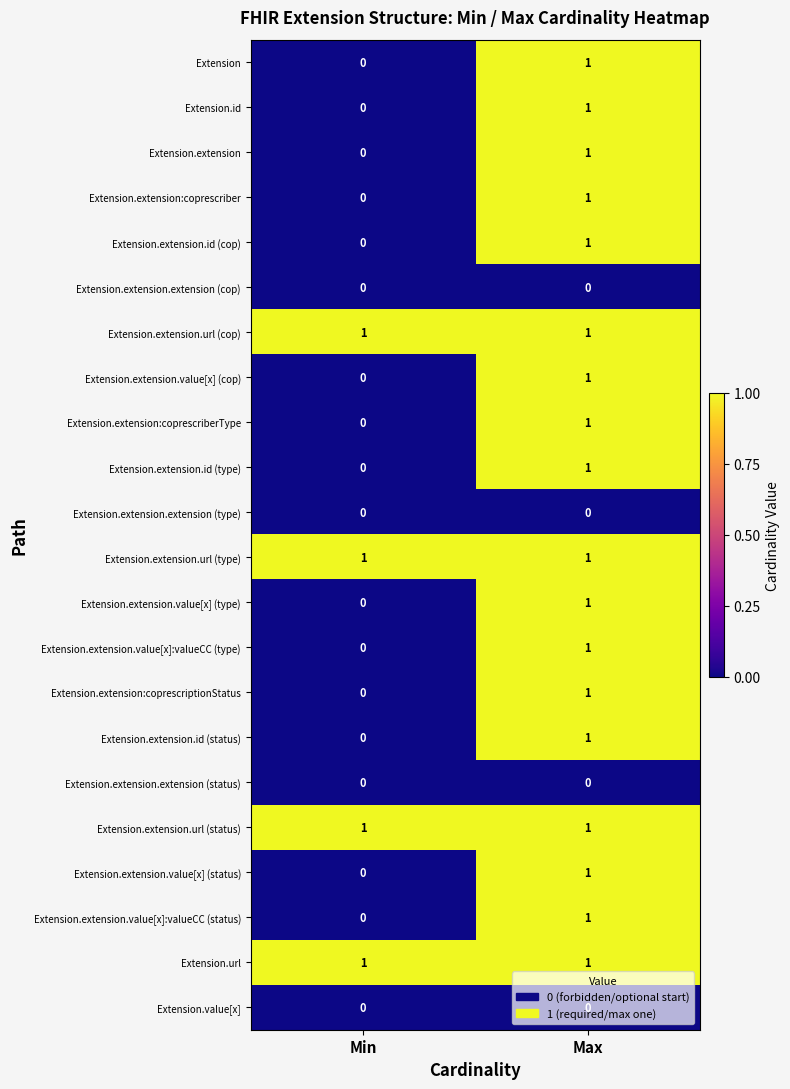

What is the greatest value displayed?

1